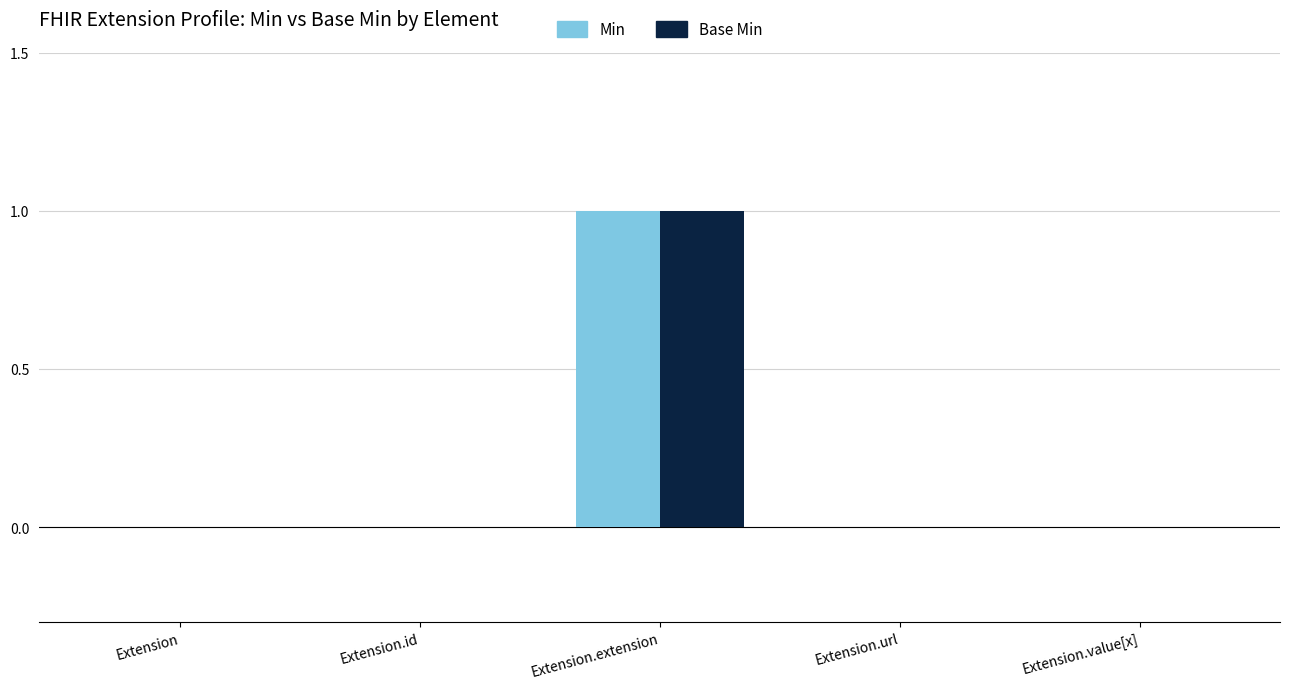

At which category is the sum across all series the highest?

Extension.extension